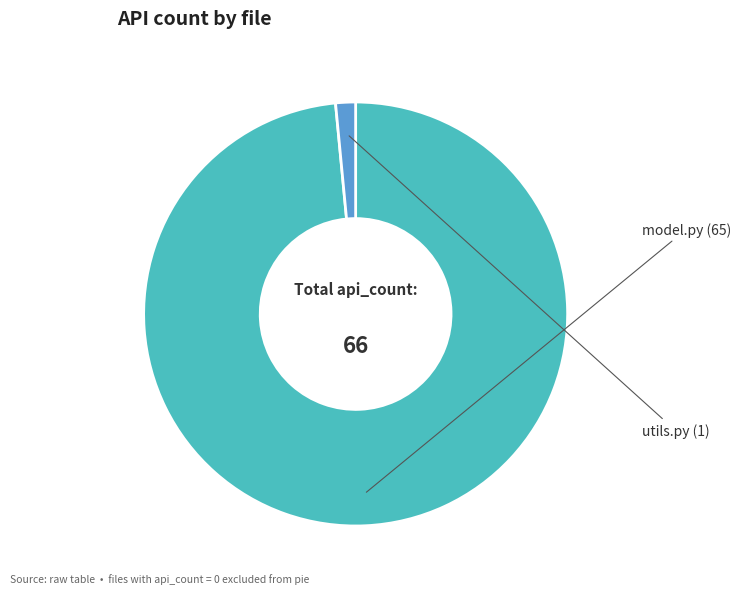

Rank the categories by value from highest to lowest.

model.py, utils.py